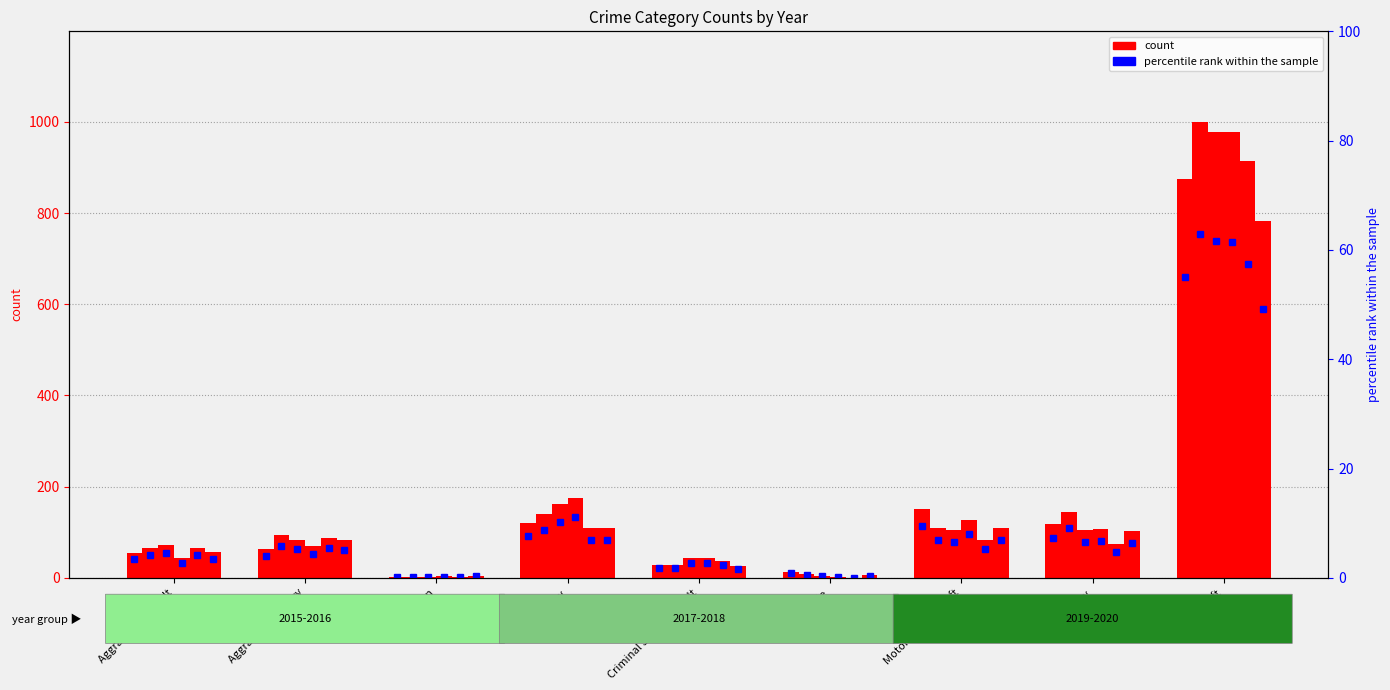

What is the difference between the maximum and second lowest values?

54.2